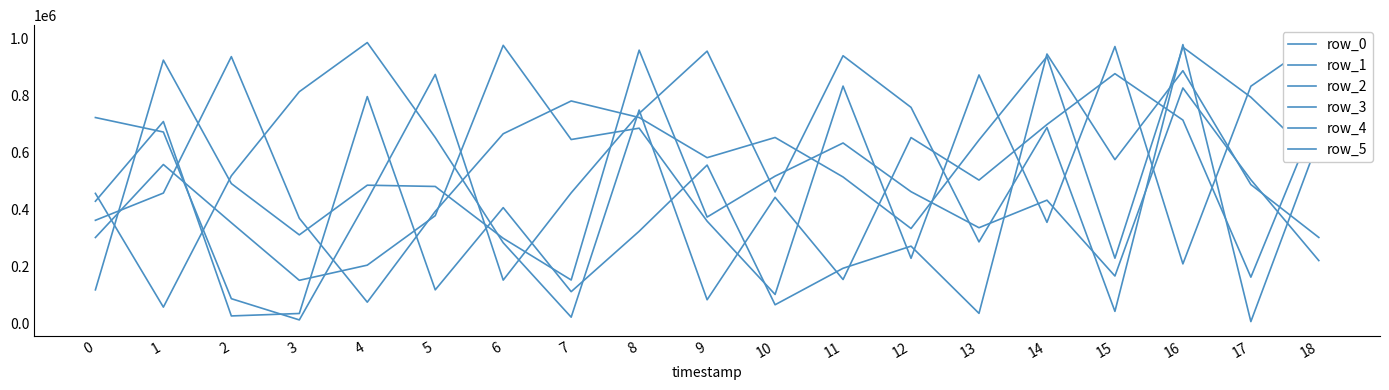

At how many categories does at least one series exceed 272035?

19